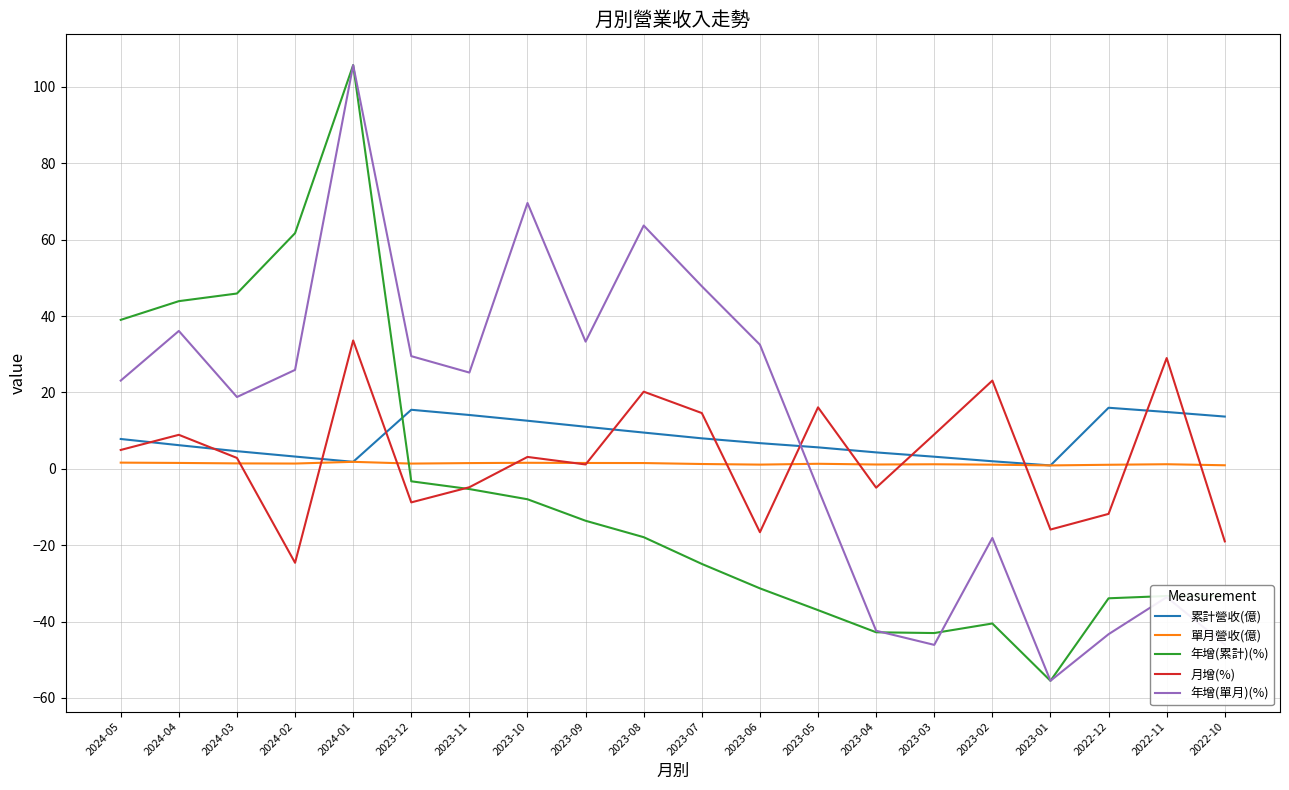

Is it true that 年增(累計)(%) equals -13.6 at 2023-06?

False